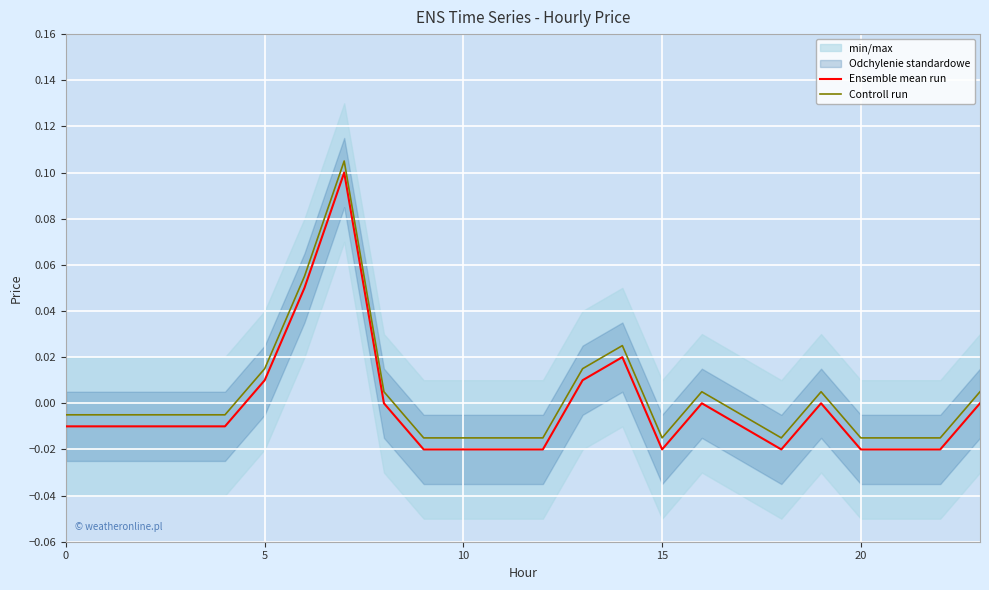

True or false: Controll run and Ensemble mean run cross at least once.

False